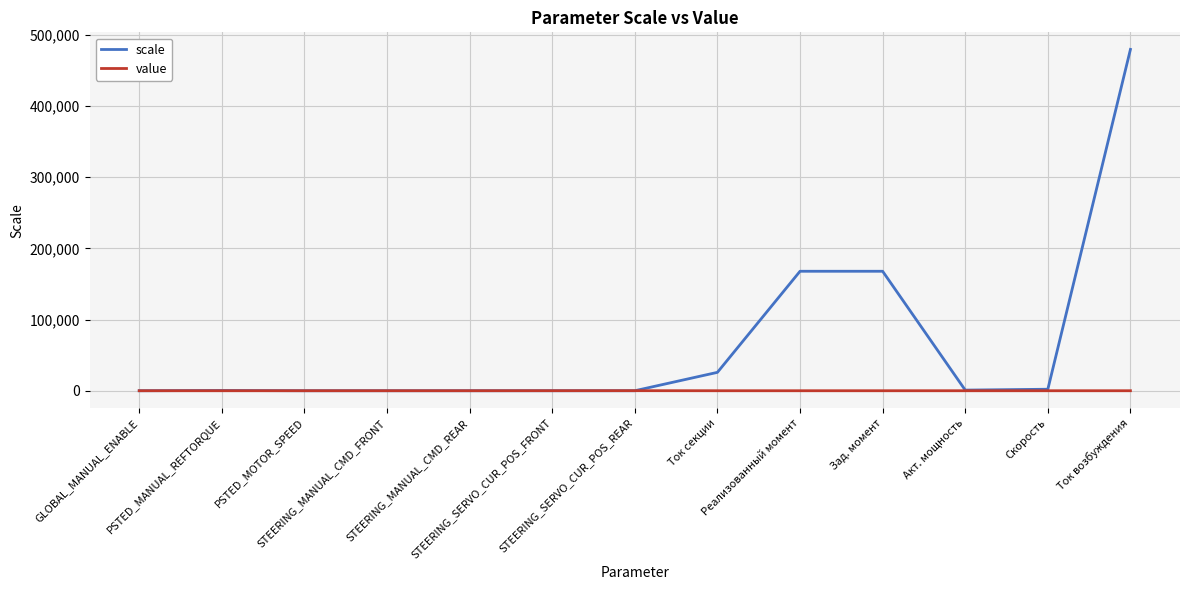

Which series has the largest range (max minus min)?

scale